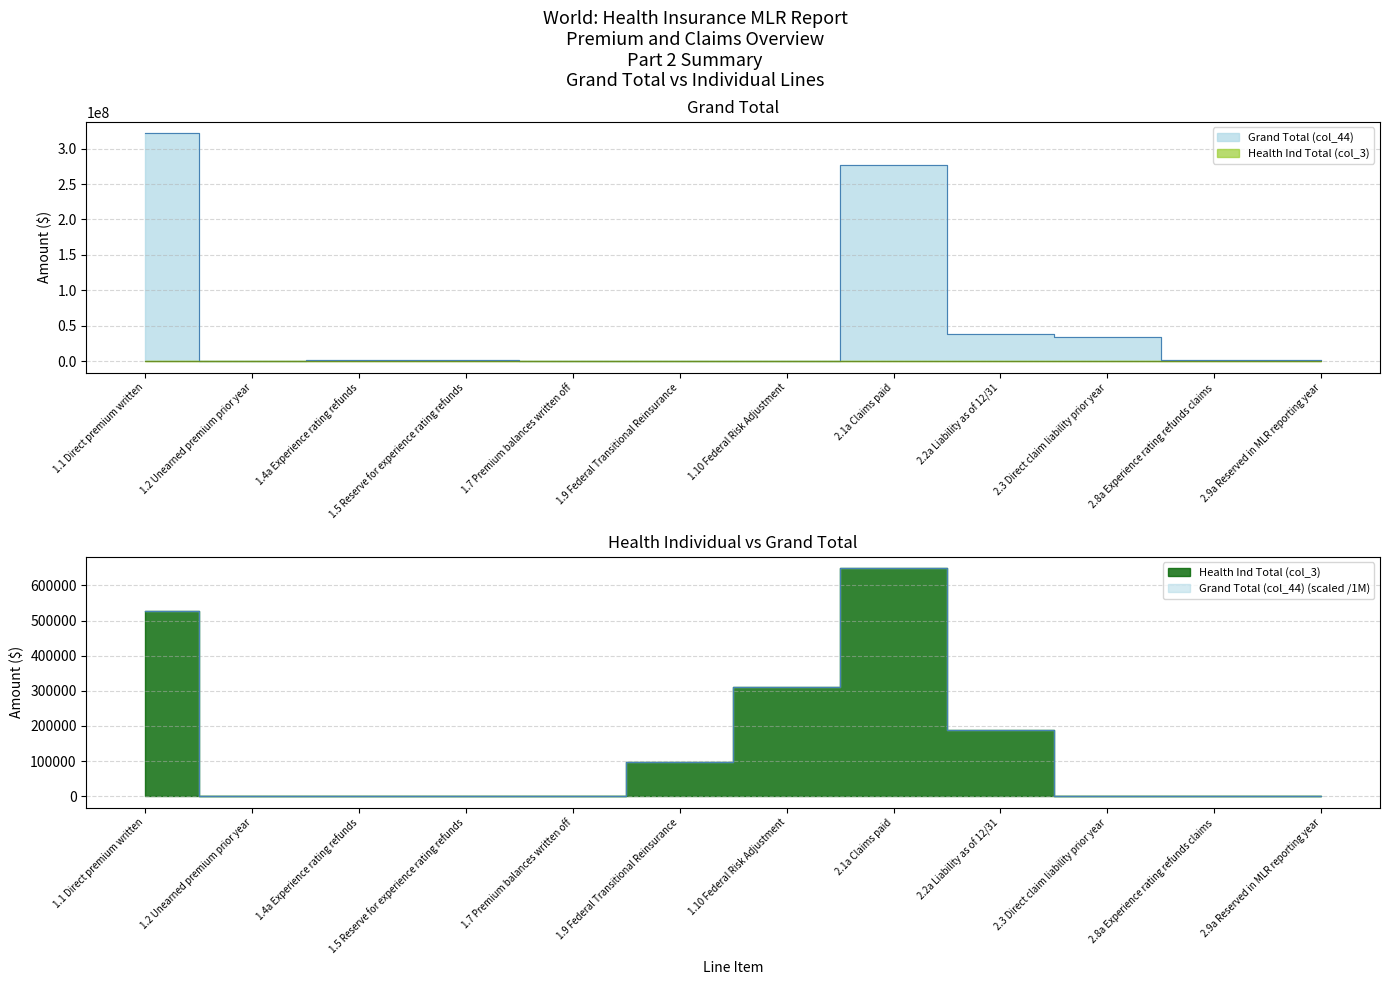

Reading left to right, transcribe all the data shown in this chart.

Grand Total (col_44): 321899196	0	1345598	1234089	0	0	0	277050931	38845271	34585731	1345598	1234089
Health Ind Total (col_3): 527594	0	0	0	0	96992	311802	648950	188953	0	0	0